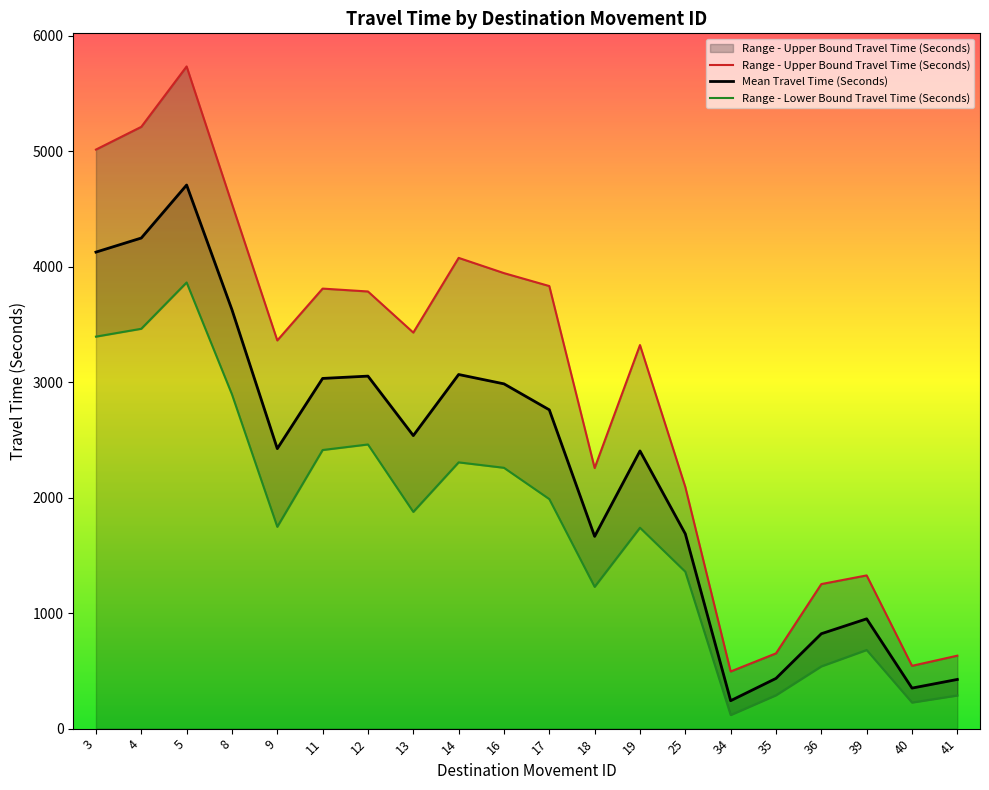

At how many categories does at least one series exceed 2618?

12